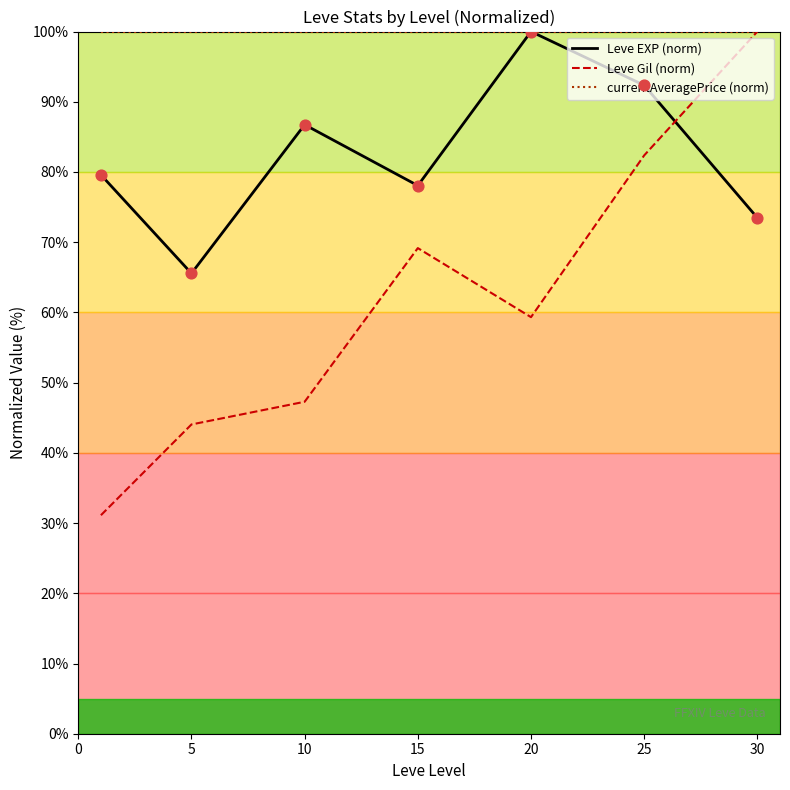

Rank the series by their average value, from highest to lowest.

currentAveragePrice (norm), Leve EXP (norm), Leve Gil (norm)